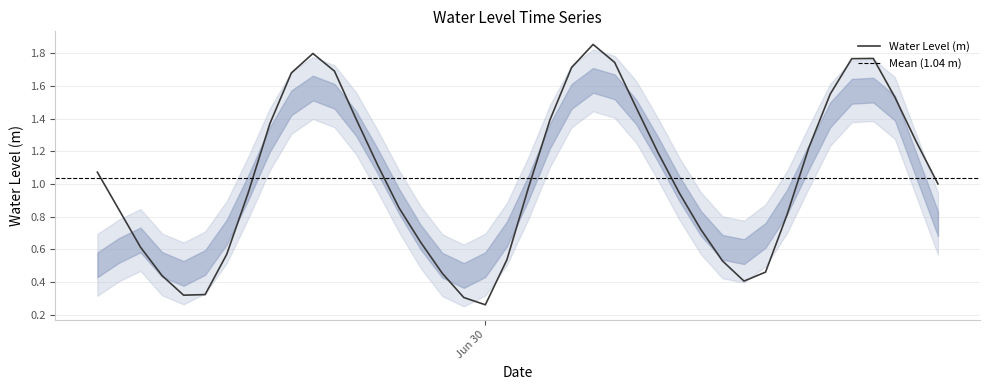

Reading left to right, list all the values displayed in this chart.

1.1	0.8	0.6	0.4	0.3	0.3	0.6	0.9	1.4	1.7	1.8	1.7	1.4	1.1	0.9	0.6	0.5	0.3	0.3	0.5	1.0	1.4	1.7	1.9	1.7	1.5	1.2	0.9	0.7	0.5	0.4	0.5	0.8	1.2	1.5	1.8	1.8	1.5	1.3	1.0